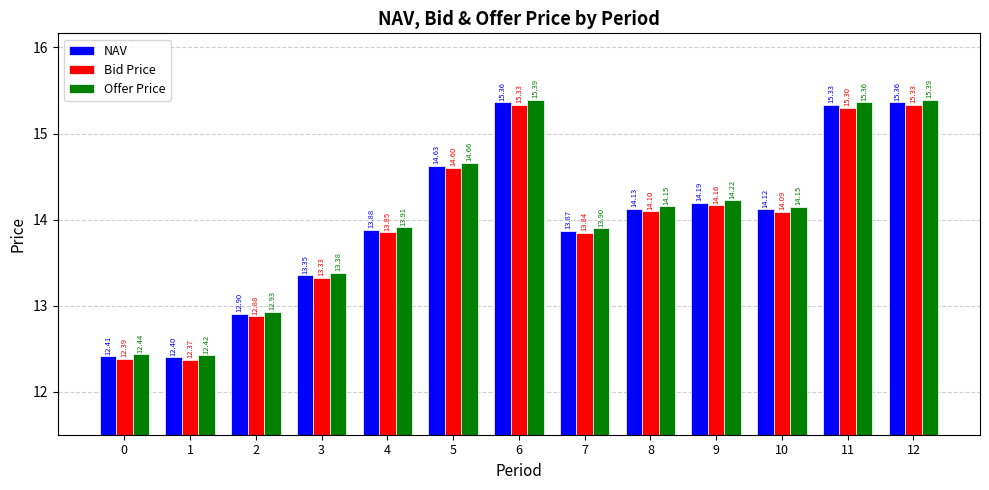

Read the Offer Price value at 4.

13.9